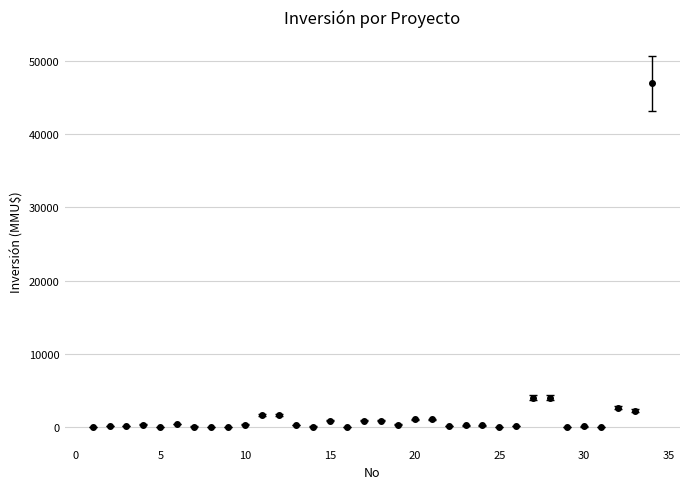

What is the maximum value shown in the chart?

47000